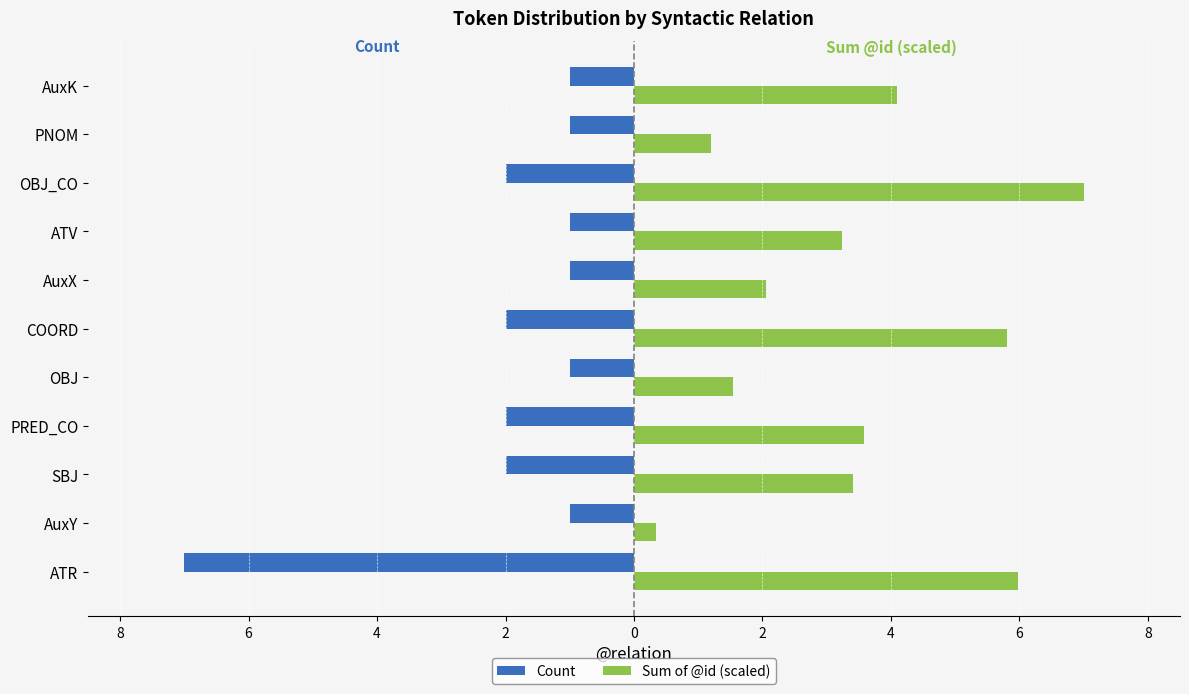

What are all the series names shown in the legend?

Count, Sum of @id (scaled)